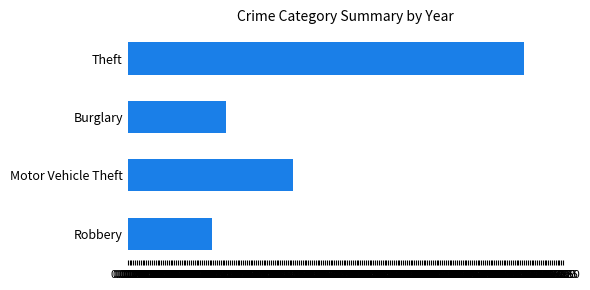

Rank the categories by value from lowest to highest.

Robbery, Burglary, Motor Vehicle Theft, Theft